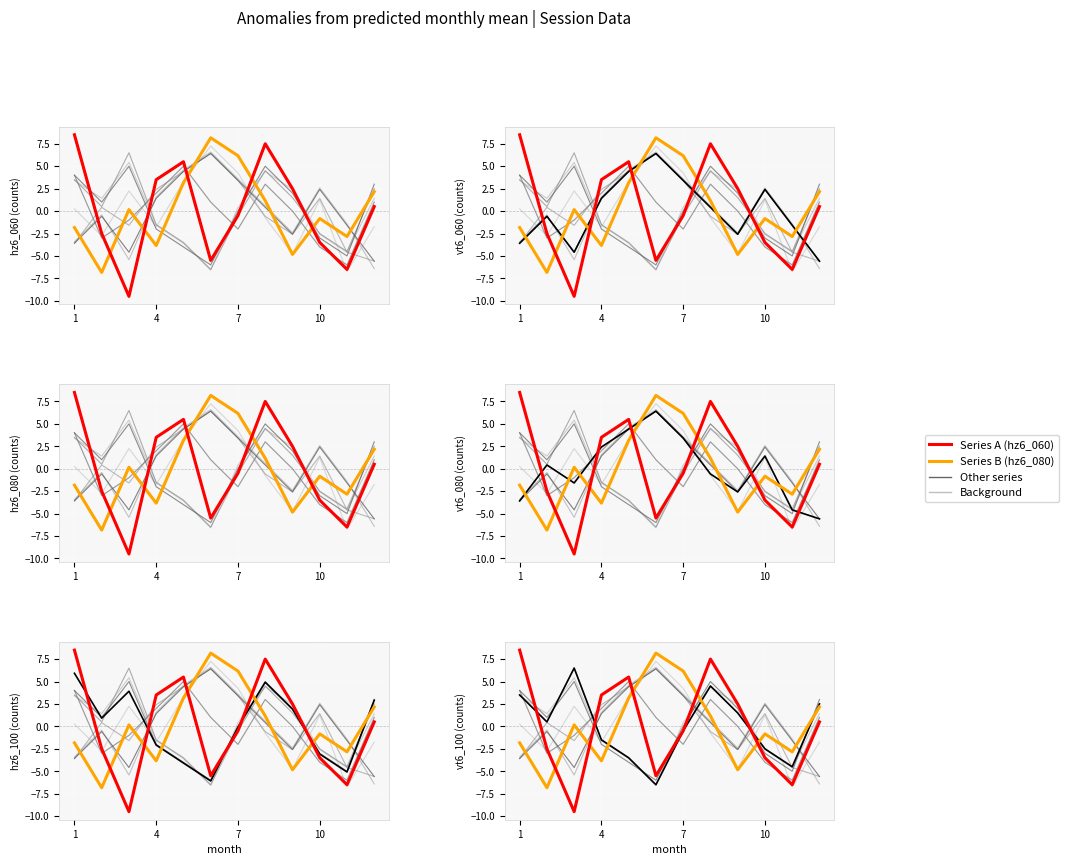

At which label is hz6_060 closest to 0?

7